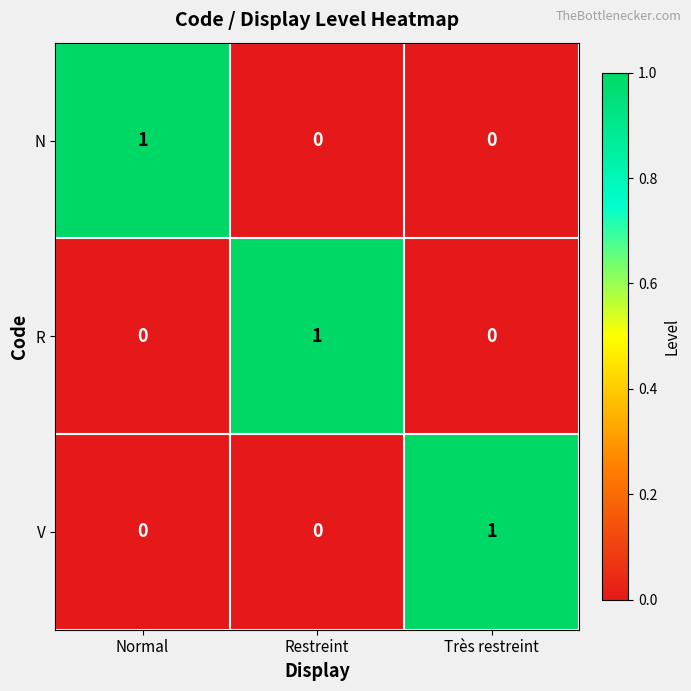

At how many categories does at least one series exceed 0?

3